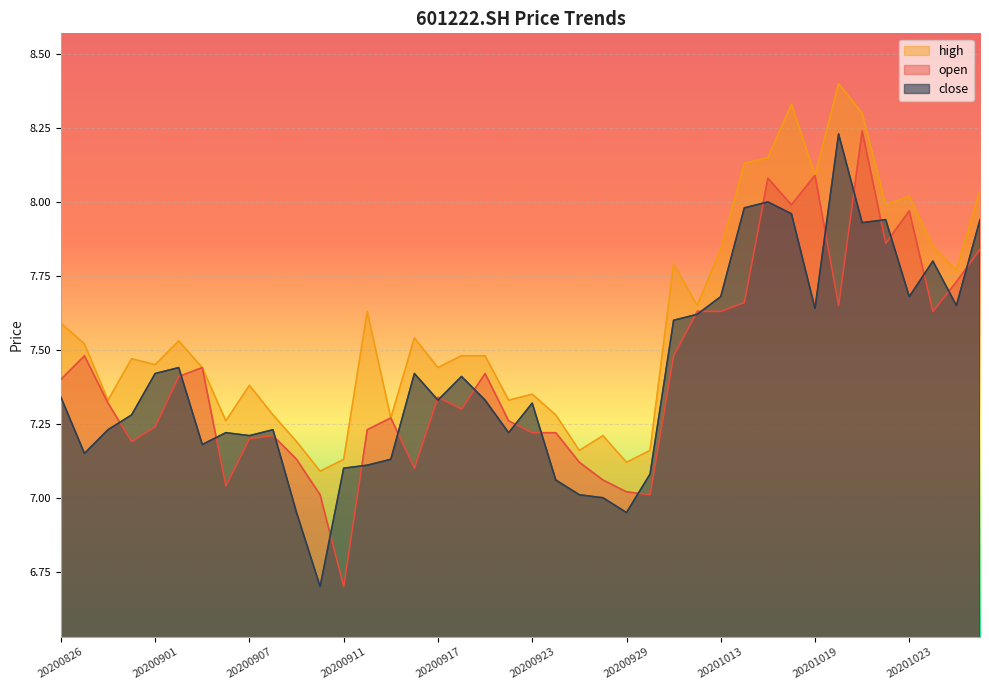

True or false: close and high intersect in this chart.

False